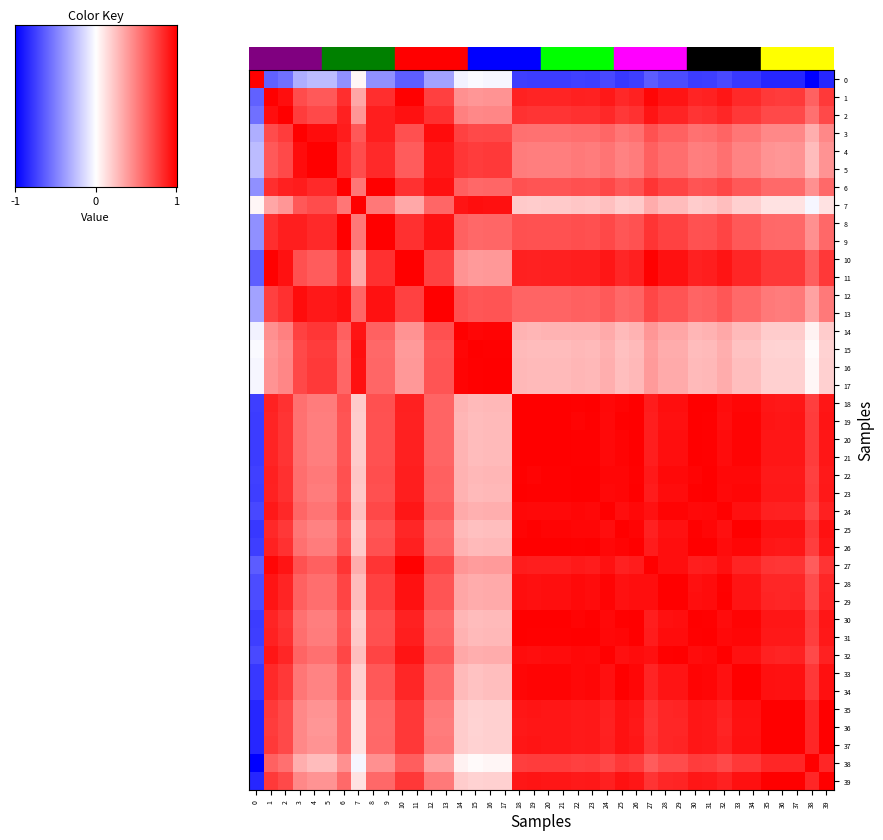

Reading left to right, list all the values displayed in this chart.

0: 0=1.0	1=-0.6	2=-0.6	3=-0.3	4=-0.3	5=-0.3	6=-0.4	7=0.0	8=-0.4	9=-0.4	10=-0.6	11=-0.6	12=-0.4	13=-0.4	14=-0.0	15=-0.0	16=-0.0	17=-0.0	18=-0.8	19=-0.8	20=-0.8	21=-0.8	22=-0.7	23=-0.8	24=-0.7	25=-0.8	26=-0.8	27=-0.6	28=-0.7	29=-0.7	30=-0.8	31=-0.8	32=-0.7	33=-0.8	34=-0.8	35=-0.8	36=-0.9	37=-0.8	38=-1.0	39=-0.8
1: 0=-0.6	1=1.0	2=0.9	3=0.7	4=0.6	5=0.6	6=0.8	7=0.3	8=0.8	9=0.8	10=1.0	11=1.0	12=0.7	13=0.7	14=0.4	15=0.4	16=0.4	17=0.4	18=0.9	19=0.9	20=0.9	21=0.9	22=0.9	23=0.9	24=0.9	25=0.8	26=0.9	27=1.0	28=0.9	29=0.9	30=0.9	31=0.9	32=0.9	33=0.8	34=0.8	35=0.8	36=0.8	37=0.8	38=0.6	39=0.8
2: 0=-0.6	1=0.9	2=1.0	3=0.8	4=0.7	5=0.7	6=0.9	7=0.4	8=0.9	9=0.9	10=0.9	11=0.9	12=0.8	13=0.8	14=0.5	15=0.5	16=0.5	17=0.5	18=0.8	19=0.8	20=0.8	21=0.8	22=0.8	23=0.8	24=0.8	25=0.8	26=0.8	27=0.9	28=0.9	29=0.9	30=0.8	31=0.8	32=0.8	33=0.8	34=0.8	35=0.7	36=0.7	37=0.7	38=0.6	39=0.7
3: 0=-0.3	1=0.7	2=0.8	3=1.0	4=0.9	5=0.9	6=0.9	7=0.6	8=0.9	9=0.9	10=0.7	11=0.7	12=1.0	13=1.0	14=0.7	15=0.7	16=0.7	17=0.7	18=0.6	19=0.6	20=0.6	21=0.6	22=0.6	23=0.6	24=0.6	25=0.5	26=0.6	27=0.7	28=0.6	29=0.6	30=0.6	31=0.6	32=0.6	33=0.5	34=0.5	35=0.5	36=0.5	37=0.5	38=0.3	39=0.5
4: 0=-0.3	1=0.6	2=0.7	3=0.9	4=1.0	5=1.0	6=0.8	7=0.7	8=0.8	9=0.8	10=0.6	11=0.6	12=0.9	13=0.9	14=0.8	15=0.8	16=0.8	17=0.8	18=0.5	19=0.5	20=0.5	21=0.5	22=0.5	23=0.5	24=0.5	25=0.5	26=0.5	27=0.6	28=0.6	29=0.6	30=0.5	31=0.5	32=0.6	33=0.5	34=0.5	35=0.4	36=0.4	37=0.4	38=0.3	39=0.4
5: 0=-0.3	1=0.6	2=0.7	3=0.9	4=1.0	5=1.0	6=0.8	7=0.7	8=0.8	9=0.8	10=0.6	11=0.6	12=0.9	13=0.9	14=0.8	15=0.8	16=0.8	17=0.8	18=0.5	19=0.5	20=0.5	21=0.5	22=0.5	23=0.5	24=0.5	25=0.5	26=0.5	27=0.6	28=0.6	29=0.6	30=0.5	31=0.5	32=0.6	33=0.5	34=0.5	35=0.4	36=0.4	37=0.4	38=0.3	39=0.4
6: 0=-0.4	1=0.8	2=0.9	3=0.9	4=0.8	5=0.8	6=1.0	7=0.5	8=1.0	9=1.0	10=0.8	11=0.8	12=0.9	13=0.9	14=0.6	15=0.6	16=0.6	17=0.6	18=0.7	19=0.7	20=0.7	21=0.7	22=0.7	23=0.7	24=0.7	25=0.7	26=0.7	27=0.8	28=0.7	29=0.7	30=0.7	31=0.7	32=0.7	33=0.6	34=0.6	35=0.6	36=0.6	37=0.6	38=0.4	39=0.6
7: 0=0.0	1=0.3	2=0.4	3=0.6	4=0.7	5=0.7	6=0.5	7=1.0	8=0.5	9=0.5	10=0.3	11=0.3	12=0.6	13=0.6	14=0.9	15=0.9	16=0.9	17=0.9	18=0.2	19=0.2	20=0.2	21=0.2	22=0.2	23=0.2	24=0.2	25=0.2	26=0.2	27=0.3	28=0.3	29=0.3	30=0.2	31=0.2	32=0.3	33=0.2	34=0.2	35=0.1	36=0.1	37=0.1	38=-0.0	39=0.1
8: 0=-0.4	1=0.8	2=0.9	3=0.9	4=0.8	5=0.8	6=1.0	7=0.5	8=1.0	9=1.0	10=0.8	11=0.8	12=0.9	13=0.9	14=0.6	15=0.6	16=0.6	17=0.6	18=0.7	19=0.7	20=0.7	21=0.7	22=0.7	23=0.7	24=0.7	25=0.7	26=0.7	27=0.8	28=0.7	29=0.7	30=0.7	31=0.7	32=0.7	33=0.7	34=0.7	35=0.6	36=0.6	37=0.6	38=0.4	39=0.6
9: 0=-0.4	1=0.8	2=0.9	3=0.9	4=0.8	5=0.8	6=1.0	7=0.5	8=1.0	9=1.0	10=0.8	11=0.8	12=0.9	13=0.9	14=0.6	15=0.6	16=0.6	17=0.6	18=0.7	19=0.7	20=0.7	21=0.7	22=0.7	23=0.7	24=0.7	25=0.7	26=0.7	27=0.8	28=0.7	29=0.7	30=0.7	31=0.7	32=0.7	33=0.7	34=0.7	35=0.6	36=0.6	37=0.6	38=0.4	39=0.6
10: 0=-0.6	1=1.0	2=0.9	3=0.7	4=0.6	5=0.6	6=0.8	7=0.3	8=0.8	9=0.8	10=1.0	11=1.0	12=0.7	13=0.7	14=0.4	15=0.4	16=0.4	17=0.4	18=0.9	19=0.9	20=0.9	21=0.9	22=0.9	23=0.9	24=0.9	25=0.9	26=0.9	27=1.0	28=0.9	29=0.9	30=0.9	31=0.9	32=0.9	33=0.8	34=0.8	35=0.8	36=0.8	37=0.8	38=0.6	39=0.8
11: 0=-0.6	1=1.0	2=0.9	3=0.7	4=0.6	5=0.6	6=0.8	7=0.3	8=0.8	9=0.8	10=1.0	11=1.0	12=0.7	13=0.7	14=0.4	15=0.4	16=0.4	17=0.4	18=0.9	19=0.9	20=0.9	21=0.9	22=0.9	23=0.9	24=0.9	25=0.9	26=0.9	27=1.0	28=0.9	29=0.9	30=0.9	31=0.9	32=0.9	33=0.8	34=0.8	35=0.8	36=0.8	37=0.8	38=0.6	39=0.8
12: 0=-0.4	1=0.7	2=0.8	3=1.0	4=0.9	5=0.9	6=0.9	7=0.6	8=0.9	9=0.9	10=0.7	11=0.7	12=1.0	13=1.0	14=0.7	15=0.7	16=0.7	17=0.7	18=0.6	19=0.6	20=0.6	21=0.6	22=0.6	23=0.6	24=0.6	25=0.6	26=0.6	27=0.7	28=0.7	29=0.7	30=0.6	31=0.6	32=0.7	33=0.6	34=0.6	35=0.5	36=0.5	37=0.5	38=0.4	39=0.5
13: 0=-0.4	1=0.7	2=0.8	3=1.0	4=0.9	5=0.9	6=0.9	7=0.6	8=0.9	9=0.9	10=0.7	11=0.7	12=1.0	13=1.0	14=0.7	15=0.7	16=0.7	17=0.7	18=0.6	19=0.6	20=0.6	21=0.6	22=0.6	23=0.6	24=0.6	25=0.6	26=0.6	27=0.7	28=0.7	29=0.7	30=0.6	31=0.6	32=0.7	33=0.6	34=0.6	35=0.5	36=0.5	37=0.5	38=0.4	39=0.5
14: 0=-0.0	1=0.4	2=0.5	3=0.7	4=0.8	5=0.8	6=0.6	7=0.9	8=0.6	9=0.6	10=0.4	11=0.4	12=0.7	13=0.7	14=1.0	15=1.0	16=1.0	17=1.0	18=0.3	19=0.3	20=0.3	21=0.3	22=0.3	23=0.3	24=0.3	25=0.3	26=0.3	27=0.4	28=0.4	29=0.3	30=0.3	31=0.3	32=0.3	33=0.3	34=0.3	35=0.2	36=0.2	37=0.2	38=0.0	39=0.2
15: 0=-0.0	1=0.4	2=0.5	3=0.7	4=0.8	5=0.8	6=0.6	7=0.9	8=0.6	9=0.6	10=0.4	11=0.4	12=0.7	13=0.7	14=1.0	15=1.0	16=1.0	17=1.0	18=0.3	19=0.3	20=0.3	21=0.3	22=0.3	23=0.3	24=0.3	25=0.2	26=0.3	27=0.4	28=0.3	29=0.3	30=0.3	31=0.3	32=0.3	33=0.2	34=0.2	35=0.2	36=0.2	37=0.2	38=0.0	39=0.2
16: 0=-0.0	1=0.4	2=0.5	3=0.7	4=0.8	5=0.8	6=0.6	7=0.9	8=0.6	9=0.6	10=0.4	11=0.4	12=0.7	13=0.7	14=1.0	15=1.0	16=1.0	17=1.0	18=0.3	19=0.3	20=0.3	21=0.3	22=0.3	23=0.3	24=0.3	25=0.3	26=0.3	27=0.4	28=0.3	29=0.3	30=0.3	31=0.3	32=0.3	33=0.3	34=0.3	35=0.2	36=0.2	37=0.2	38=0.0	39=0.2
17: 0=-0.0	1=0.4	2=0.5	3=0.7	4=0.8	5=0.8	6=0.6	7=0.9	8=0.6	9=0.6	10=0.4	11=0.4	12=0.7	13=0.7	14=1.0	15=1.0	16=1.0	17=1.0	18=0.3	19=0.3	20=0.3	21=0.3	22=0.3	23=0.3	24=0.3	25=0.3	26=0.3	27=0.4	28=0.3	29=0.3	30=0.3	31=0.3	32=0.3	33=0.3	34=0.3	35=0.2	36=0.2	37=0.2	38=0.0	39=0.2
18: 0=-0.8	1=0.9	2=0.8	3=0.6	4=0.5	5=0.5	6=0.7	7=0.2	8=0.7	9=0.7	10=0.9	11=0.9	12=0.6	13=0.6	14=0.3	15=0.3	16=0.3	17=0.3	18=1.0	19=1.0	20=1.0	21=1.0	22=1.0	23=1.0	24=1.0	25=1.0	26=1.0	27=0.9	28=0.9	29=0.9	30=1.0	31=1.0	32=1.0	33=1.0	34=1.0	35=0.9	36=0.9	37=0.9	38=0.8	39=0.9
19: 0=-0.8	1=0.9	2=0.8	3=0.6	4=0.5	5=0.5	6=0.7	7=0.2	8=0.7	9=0.7	10=0.9	11=0.9	12=0.6	13=0.6	14=0.3	15=0.3	16=0.3	17=0.3	18=1.0	19=1.0	20=1.0	21=1.0	22=1.0	23=1.0	24=1.0	25=1.0	26=1.0	27=0.9	28=0.9	29=0.9	30=1.0	31=1.0	32=0.9	33=1.0	34=1.0	35=0.9	36=0.9	37=0.9	38=0.8	39=0.9
20: 0=-0.8	1=0.9	2=0.8	3=0.6	4=0.5	5=0.5	6=0.7	7=0.2	8=0.7	9=0.7	10=0.9	11=0.9	12=0.6	13=0.6	14=0.3	15=0.3	16=0.3	17=0.3	18=1.0	19=1.0	20=1.0	21=1.0	22=1.0	23=1.0	24=1.0	25=1.0	26=1.0	27=0.9	28=0.9	29=0.9	30=1.0	31=1.0	32=0.9	33=1.0	34=1.0	35=0.9	36=0.9	37=0.9	38=0.8	39=0.9
21: 0=-0.8	1=0.9	2=0.8	3=0.6	4=0.5	5=0.5	6=0.7	7=0.2	8=0.7	9=0.7	10=0.9	11=0.9	12=0.6	13=0.6	14=0.3	15=0.3	16=0.3	17=0.3	18=1.0	19=1.0	20=1.0	21=1.0	22=1.0	23=1.0	24=1.0	25=1.0	26=1.0	27=0.9	28=0.9	29=0.9	30=1.0	31=1.0	32=0.9	33=1.0	34=1.0	35=0.9	36=0.9	37=0.9	38=0.8	39=0.9
22: 0=-0.7	1=0.9	2=0.8	3=0.6	4=0.5	5=0.5	6=0.7	7=0.2	8=0.7	9=0.7	10=0.9	11=0.9	12=0.6	13=0.6	14=0.3	15=0.3	16=0.3	17=0.3	18=1.0	19=1.0	20=1.0	21=1.0	22=1.0	23=1.0	24=1.0	25=1.0	26=1.0	27=0.9	28=1.0	29=1.0	30=1.0	31=1.0	32=1.0	33=1.0	34=1.0	35=0.9	36=0.9	37=0.9	38=0.7	39=0.9
23: 0=-0.8	1=0.9	2=0.8	3=0.6	4=0.5	5=0.5	6=0.7	7=0.2	8=0.7	9=0.7	10=0.9	11=0.9	12=0.6	13=0.6	14=0.3	15=0.3	16=0.3	17=0.3	18=1.0	19=1.0	20=1.0	21=1.0	22=1.0	23=1.0	24=1.0	25=1.0	26=1.0	27=0.9	28=0.9	29=0.9	30=1.0	31=1.0	32=1.0	33=1.0	34=1.0	35=0.9	36=0.9	37=0.9	38=0.8	39=0.9
24: 0=-0.7	1=0.9	2=0.8	3=0.6	4=0.5	5=0.5	6=0.7	7=0.2	8=0.7	9=0.7	10=0.9	11=0.9	12=0.6	13=0.6	14=0.3	15=0.3	16=0.3	17=0.3	18=1.0	19=1.0	20=1.0	21=1.0	22=1.0	23=1.0	24=1.0	25=0.9	26=1.0	27=0.9	28=1.0	29=1.0	30=1.0	31=1.0	32=1.0	33=0.9	34=0.9	35=0.9	36=0.9	37=0.9	38=0.7	39=0.9
25: 0=-0.8	1=0.8	2=0.8	3=0.5	4=0.5	5=0.5	6=0.7	7=0.2	8=0.7	9=0.7	10=0.9	11=0.9	12=0.6	13=0.6	14=0.3	15=0.2	16=0.3	17=0.3	18=1.0	19=1.0	20=1.0	21=1.0	22=1.0	23=1.0	24=0.9	25=1.0	26=1.0	27=0.9	28=0.9	29=0.9	30=1.0	31=1.0	32=0.9	33=1.0	34=1.0	35=0.9	36=0.9	37=0.9	38=0.8	39=0.9
26: 0=-0.8	1=0.9	2=0.8	3=0.6	4=0.5	5=0.5	6=0.7	7=0.2	8=0.7	9=0.7	10=0.9	11=0.9	12=0.6	13=0.6	14=0.3	15=0.3	16=0.3	17=0.3	18=1.0	19=1.0	20=1.0	21=1.0	22=1.0	23=1.0	24=1.0	25=1.0	26=1.0	27=0.9	28=0.9	29=0.9	30=1.0	31=1.0	32=1.0	33=1.0	34=1.0	35=0.9	36=0.9	37=0.9	38=0.8	39=0.9
27: 0=-0.6	1=1.0	2=0.9	3=0.7	4=0.6	5=0.6	6=0.8	7=0.3	8=0.8	9=0.8	10=1.0	11=1.0	12=0.7	13=0.7	14=0.4	15=0.4	16=0.4	17=0.4	18=0.9	19=0.9	20=0.9	21=0.9	22=0.9	23=0.9	24=0.9	25=0.9	26=0.9	27=1.0	28=0.9	29=0.9	30=0.9	31=0.9	32=0.9	33=0.9	34=0.9	35=0.8	36=0.8	37=0.8	38=0.6	39=0.8
28: 0=-0.7	1=0.9	2=0.9	3=0.6	4=0.6	5=0.6	6=0.7	7=0.3	8=0.7	9=0.7	10=0.9	11=0.9	12=0.7	13=0.7	14=0.4	15=0.3	16=0.3	17=0.3	18=0.9	19=0.9	20=0.9	21=0.9	22=1.0	23=0.9	24=1.0	25=0.9	26=0.9	27=0.9	28=1.0	29=1.0	30=0.9	31=0.9	32=1.0	33=0.9	34=0.9	35=0.9	36=0.8	37=0.9	38=0.7	39=0.9
29: 0=-0.7	1=0.9	2=0.9	3=0.6	4=0.6	5=0.6	6=0.7	7=0.3	8=0.7	9=0.7	10=0.9	11=0.9	12=0.7	13=0.7	14=0.3	15=0.3	16=0.3	17=0.3	18=0.9	19=0.9	20=0.9	21=0.9	22=1.0	23=0.9	24=1.0	25=0.9	26=0.9	27=0.9	28=1.0	29=1.0	30=0.9	31=0.9	32=1.0	33=0.9	34=0.9	35=0.9	36=0.8	37=0.9	38=0.7	39=0.9
30: 0=-0.8	1=0.9	2=0.8	3=0.6	4=0.5	5=0.5	6=0.7	7=0.2	8=0.7	9=0.7	10=0.9	11=0.9	12=0.6	13=0.6	14=0.3	15=0.3	16=0.3	17=0.3	18=1.0	19=1.0	20=1.0	21=1.0	22=1.0	23=1.0	24=1.0	25=1.0	26=1.0	27=0.9	28=0.9	29=0.9	30=1.0	31=1.0	32=0.9	33=1.0	34=1.0	35=0.9	36=0.9	37=0.9	38=0.8	39=0.9
31: 0=-0.8	1=0.9	2=0.8	3=0.6	4=0.5	5=0.5	6=0.7	7=0.2	8=0.7	9=0.7	10=0.9	11=0.9	12=0.6	13=0.6	14=0.3	15=0.3	16=0.3	17=0.3	18=1.0	19=1.0	20=1.0	21=1.0	22=1.0	23=1.0	24=1.0	25=1.0	26=1.0	27=0.9	28=0.9	29=0.9	30=1.0	31=1.0	32=1.0	33=1.0	34=1.0	35=0.9	36=0.9	37=0.9	38=0.8	39=0.9
32: 0=-0.7	1=0.9	2=0.8	3=0.6	4=0.6	5=0.6	6=0.7	7=0.3	8=0.7	9=0.7	10=0.9	11=0.9	12=0.7	13=0.7	14=0.3	15=0.3	16=0.3	17=0.3	18=1.0	19=0.9	20=0.9	21=0.9	22=1.0	23=1.0	24=1.0	25=0.9	26=1.0	27=0.9	28=1.0	29=1.0	30=0.9	31=1.0	32=1.0	33=0.9	34=0.9	35=0.9	36=0.9	37=0.9	38=0.7	39=0.9
33: 0=-0.8	1=0.8	2=0.8	3=0.5	4=0.5	5=0.5	6=0.6	7=0.2	8=0.7	9=0.7	10=0.8	11=0.8	12=0.6	13=0.6	14=0.3	15=0.2	16=0.3	17=0.3	18=1.0	19=1.0	20=1.0	21=1.0	22=1.0	23=1.0	24=0.9	25=1.0	26=1.0	27=0.9	28=0.9	29=0.9	30=1.0	31=1.0	32=0.9	33=1.0	34=1.0	35=0.9	36=0.9	37=0.9	38=0.8	39=0.9
34: 0=-0.8	1=0.8	2=0.8	3=0.5	4=0.5	5=0.5	6=0.6	7=0.2	8=0.7	9=0.7	10=0.8	11=0.8	12=0.6	13=0.6	14=0.3	15=0.2	16=0.3	17=0.3	18=1.0	19=1.0	20=1.0	21=1.0	22=1.0	23=1.0	24=0.9	25=1.0	26=1.0	27=0.9	28=0.9	29=0.9	30=1.0	31=1.0	32=0.9	33=1.0	34=1.0	35=0.9	36=0.9	37=0.9	38=0.8	39=0.9
35: 0=-0.8	1=0.8	2=0.7	3=0.5	4=0.4	5=0.4	6=0.6	7=0.1	8=0.6	9=0.6	10=0.8	11=0.8	12=0.5	13=0.5	14=0.2	15=0.2	16=0.2	17=0.2	18=0.9	19=0.9	20=0.9	21=0.9	22=0.9	23=0.9	24=0.9	25=0.9	26=0.9	27=0.8	28=0.9	29=0.9	30=0.9	31=0.9	32=0.9	33=0.9	34=0.9	35=1.0	36=1.0	37=1.0	38=0.8	39=1.0
36: 0=-0.9	1=0.8	2=0.7	3=0.5	4=0.4	5=0.4	6=0.6	7=0.1	8=0.6	9=0.6	10=0.8	11=0.8	12=0.5	13=0.5	14=0.2	15=0.2	16=0.2	17=0.2	18=0.9	19=0.9	20=0.9	21=0.9	22=0.9	23=0.9	24=0.9	25=0.9	26=0.9	27=0.8	28=0.8	29=0.8	30=0.9	31=0.9	32=0.9	33=0.9	34=0.9	35=1.0	36=1.0	37=1.0	38=0.9	39=1.0
37: 0=-0.8	1=0.8	2=0.7	3=0.5	4=0.4	5=0.4	6=0.6	7=0.1	8=0.6	9=0.6	10=0.8	11=0.8	12=0.5	13=0.5	14=0.2	15=0.2	16=0.2	17=0.2	18=0.9	19=0.9	20=0.9	21=0.9	22=0.9	23=0.9	24=0.9	25=0.9	26=0.9	27=0.8	28=0.9	29=0.9	30=0.9	31=0.9	32=0.9	33=0.9	34=0.9	35=1.0	36=1.0	37=1.0	38=0.8	39=1.0
38: 0=-1.0	1=0.6	2=0.6	3=0.3	4=0.3	5=0.3	6=0.4	7=-0.0	8=0.4	9=0.4	10=0.6	11=0.6	12=0.4	13=0.4	14=0.0	15=0.0	16=0.0	17=0.0	18=0.8	19=0.8	20=0.8	21=0.8	22=0.7	23=0.8	24=0.7	25=0.8	26=0.8	27=0.6	28=0.7	29=0.7	30=0.8	31=0.8	32=0.7	33=0.8	34=0.8	35=0.8	36=0.9	37=0.8	38=1.0	39=0.8
39: 0=-0.8	1=0.8	2=0.7	3=0.5	4=0.4	5=0.4	6=0.6	7=0.1	8=0.6	9=0.6	10=0.8	11=0.8	12=0.5	13=0.5	14=0.2	15=0.2	16=0.2	17=0.2	18=0.9	19=0.9	20=0.9	21=0.9	22=0.9	23=0.9	24=0.9	25=0.9	26=0.9	27=0.8	28=0.9	29=0.9	30=0.9	31=0.9	32=0.9	33=0.9	34=0.9	35=1.0	36=1.0	37=1.0	38=0.8	39=1.0